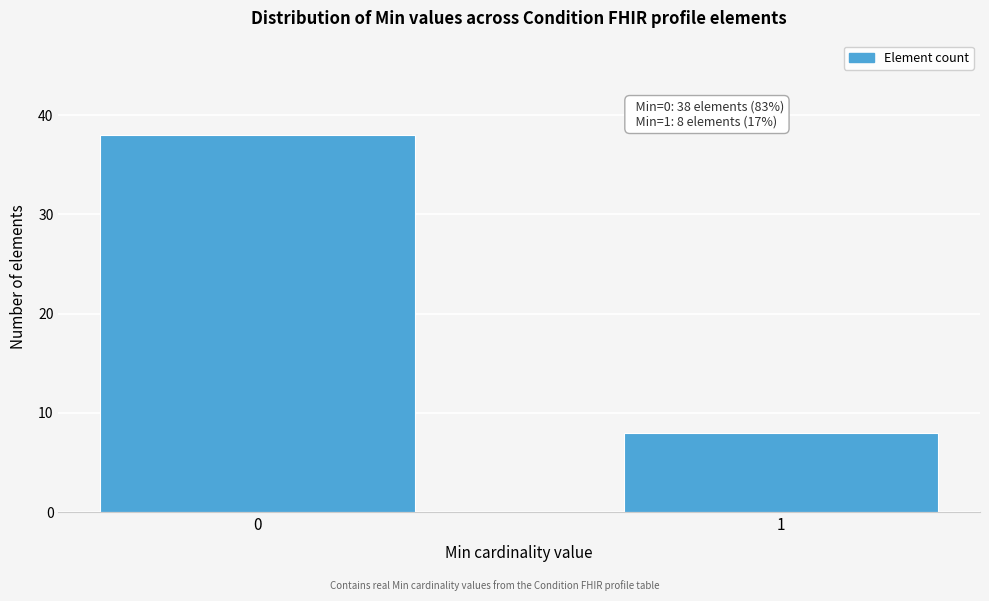

Reading left to right, extract all data points from this chart.

0=38	1=8